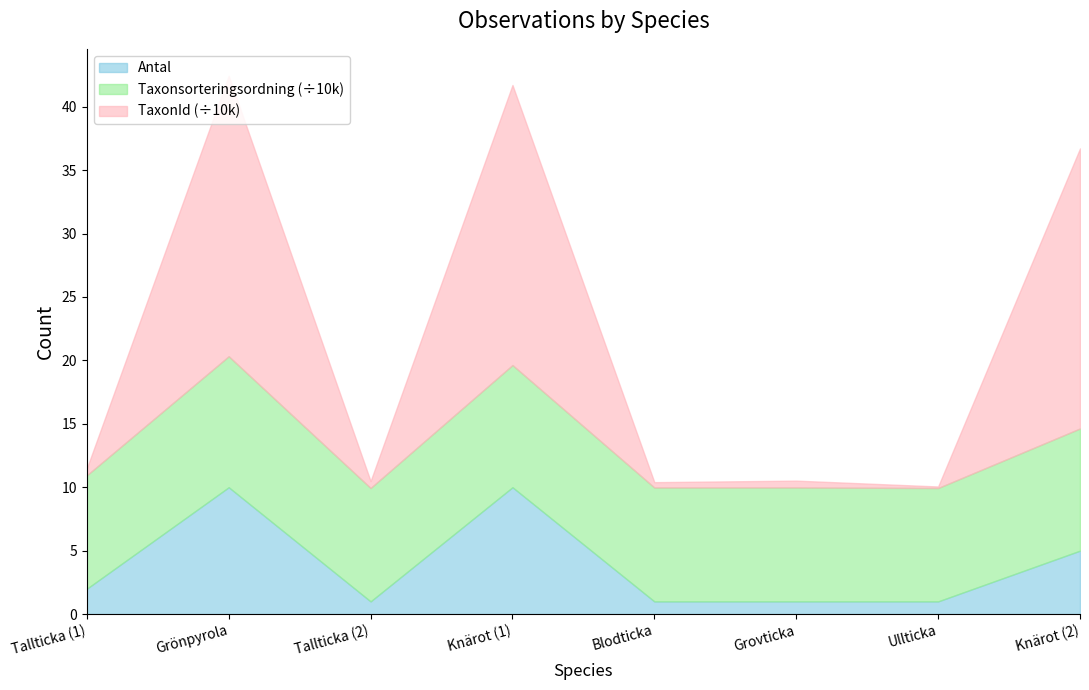

What is the minimum value shown in the chart?

1.0